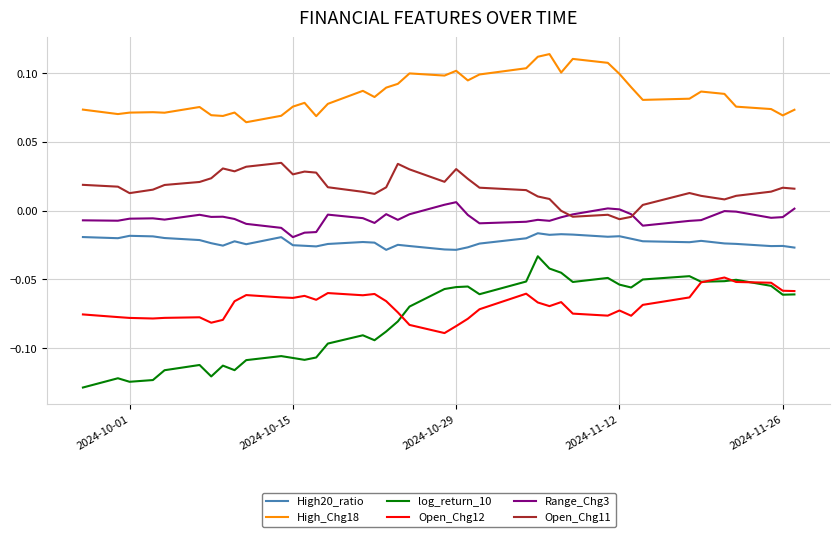

Which series has the largest range (max minus min)?

log_return_10